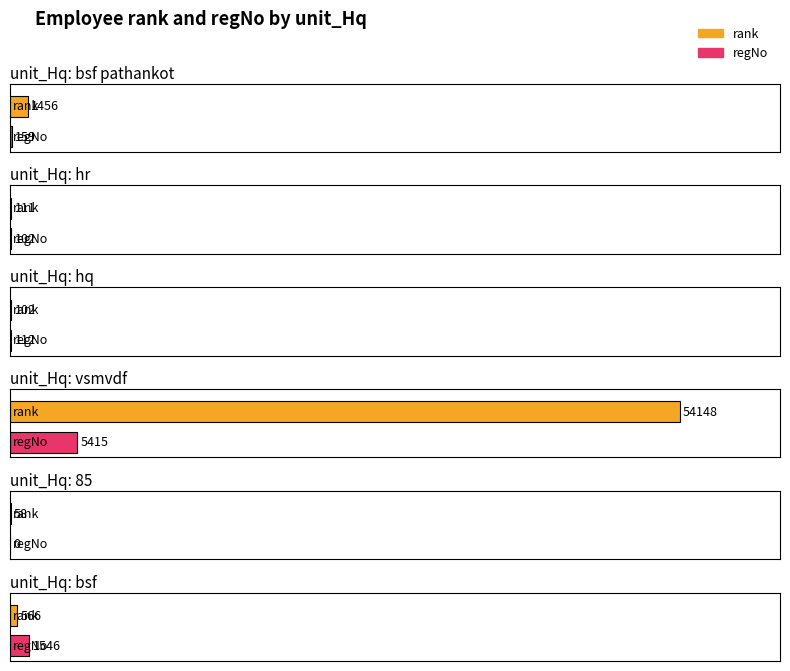

Which series has the largest total across all categories?

rank